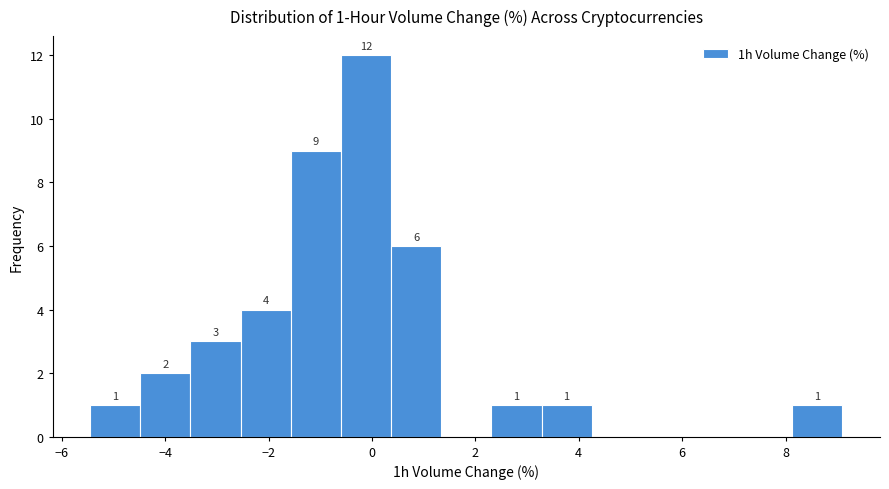

Which range on the x-axis has the tallest bar?

-0.6 to 0.4